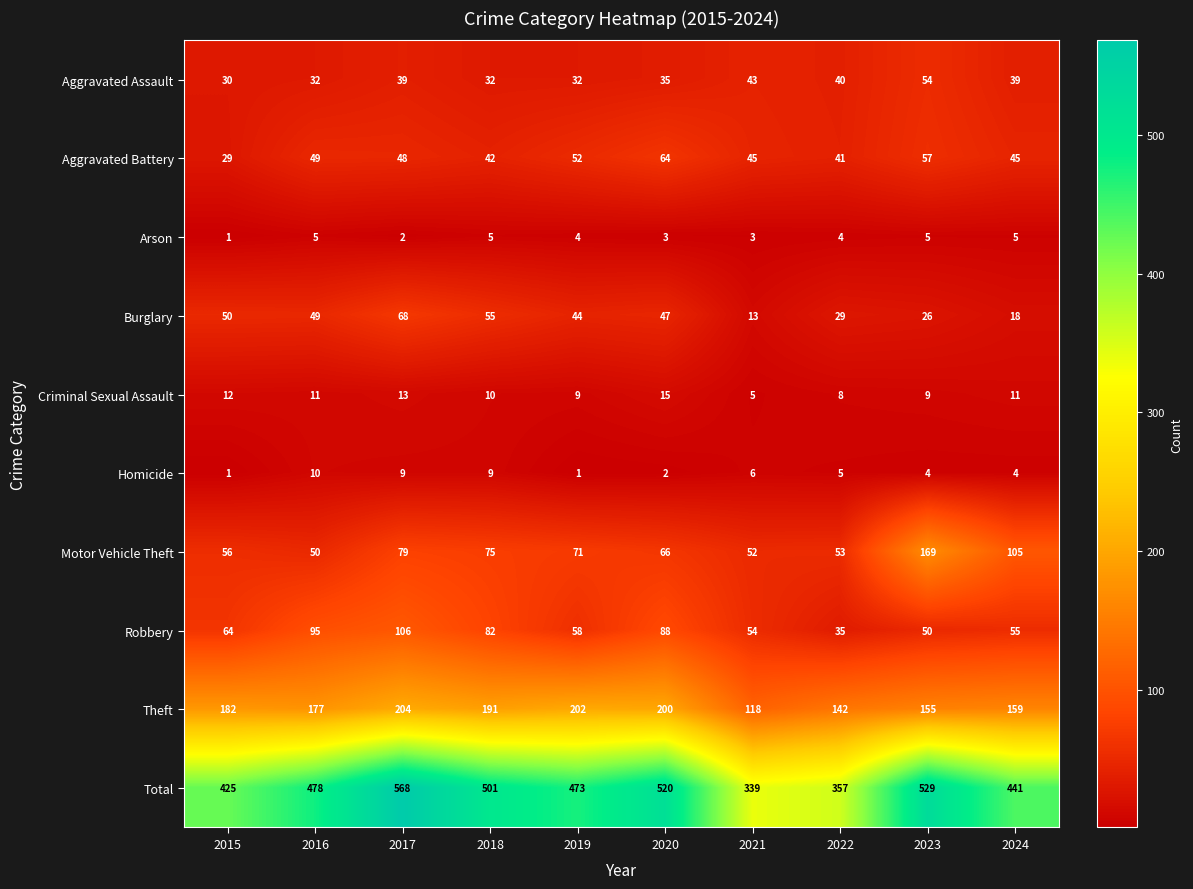

List the series in order of their peak value, highest first.

Total, Theft, Motor Vehicle Theft, Robbery, Burglary, Aggravated Battery, Aggravated Assault, Criminal Sexual Assault, Homicide, Arson